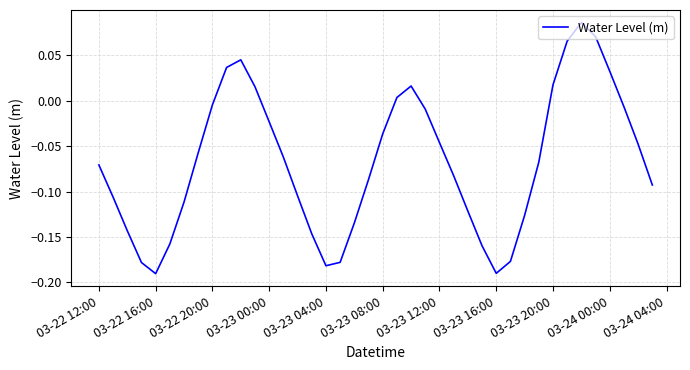

Does the chart have visible grid lines?

Yes